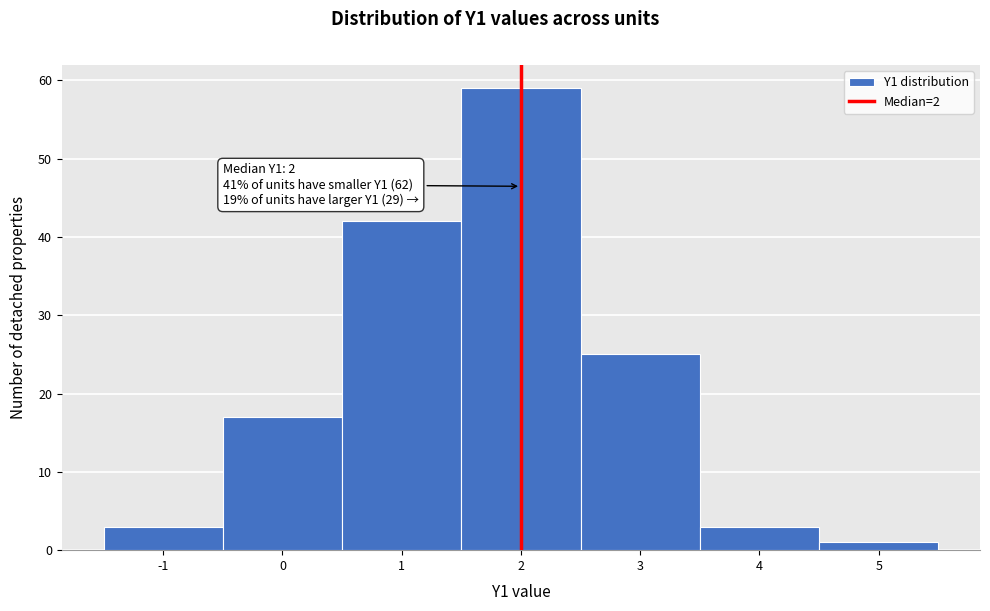

Over which range of the x-axis is the bar tallest?

1.5 to 2.5